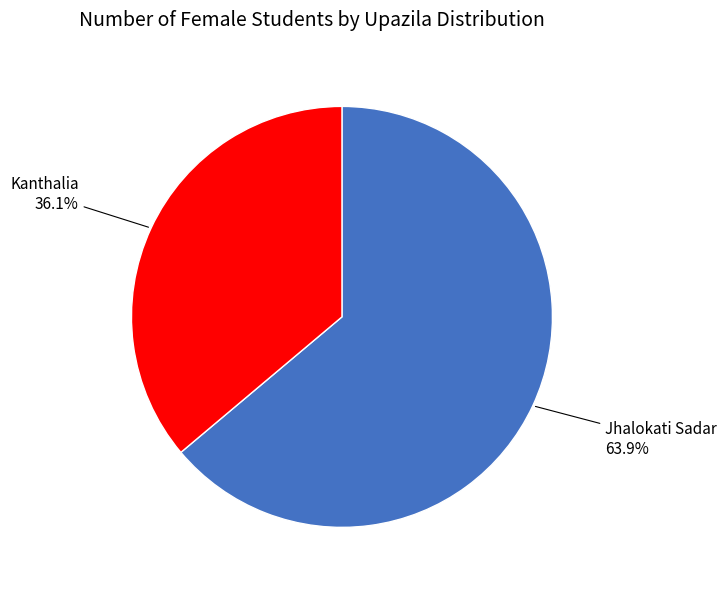

Count the number of slices in the pie.

2